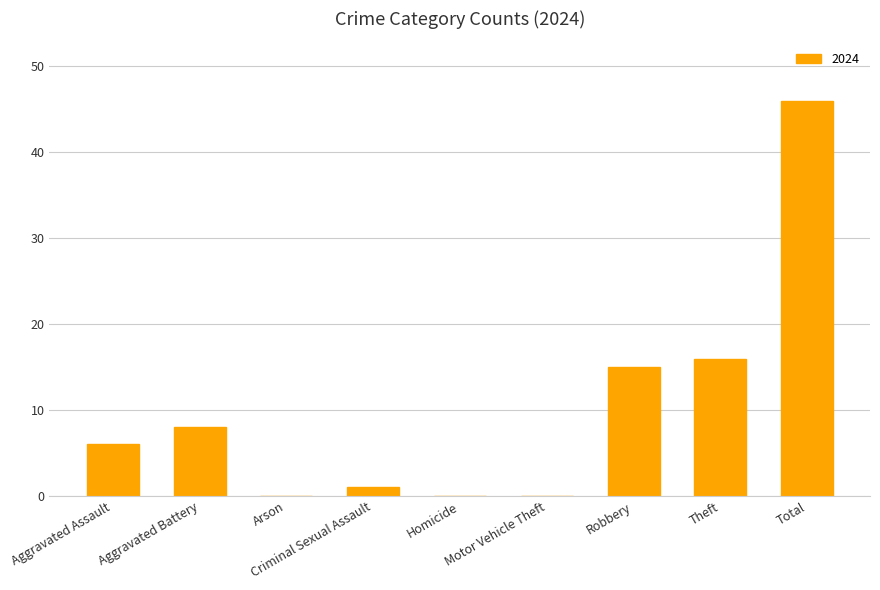

What is the sum of all values?

92